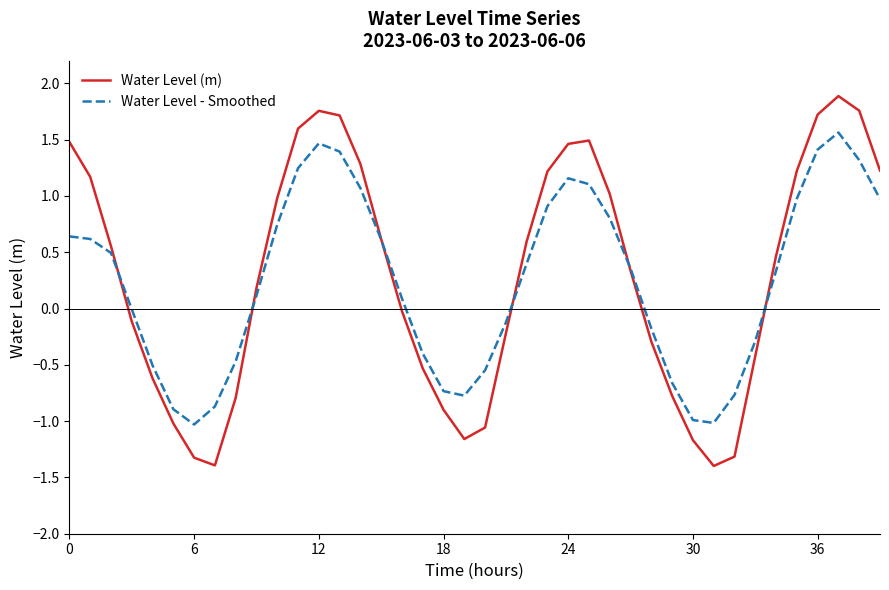

List the series in order of their peak value, lowest first.

Water Level - Smoothed, Water Level (m)